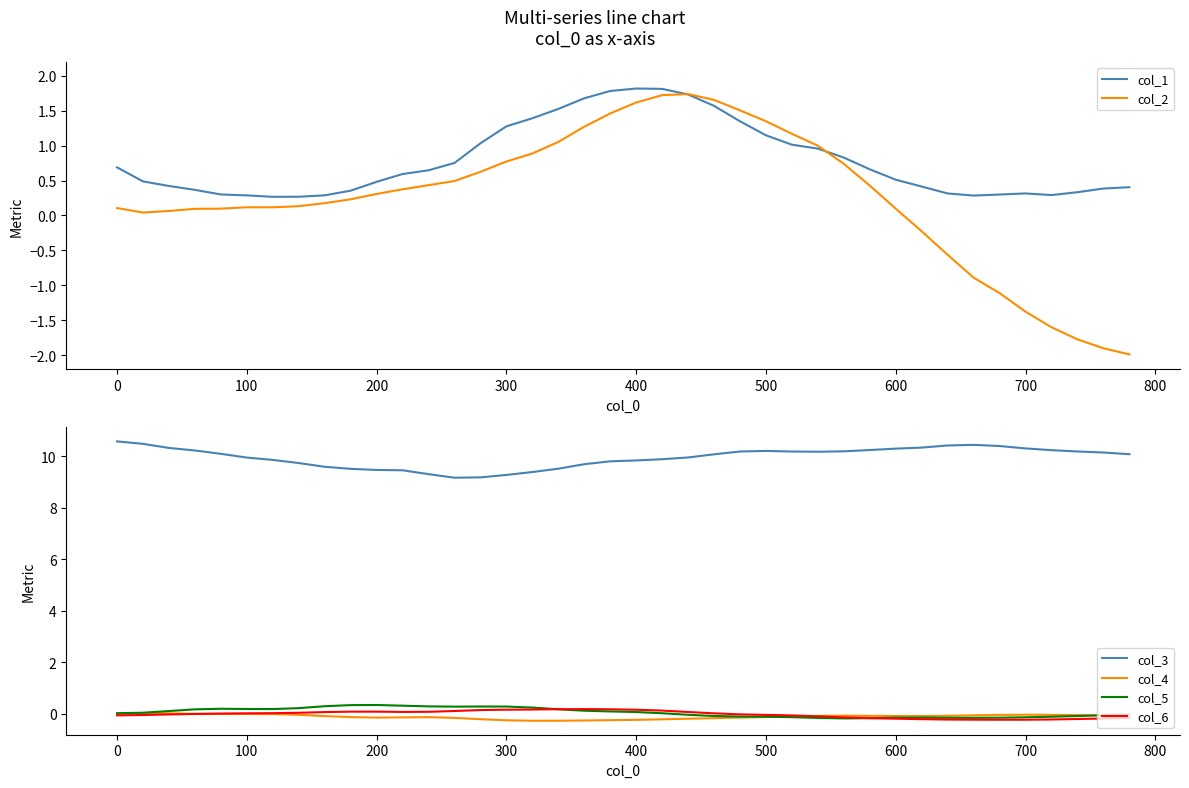

True or false: col_3 and col_5 intersect in this chart.

False